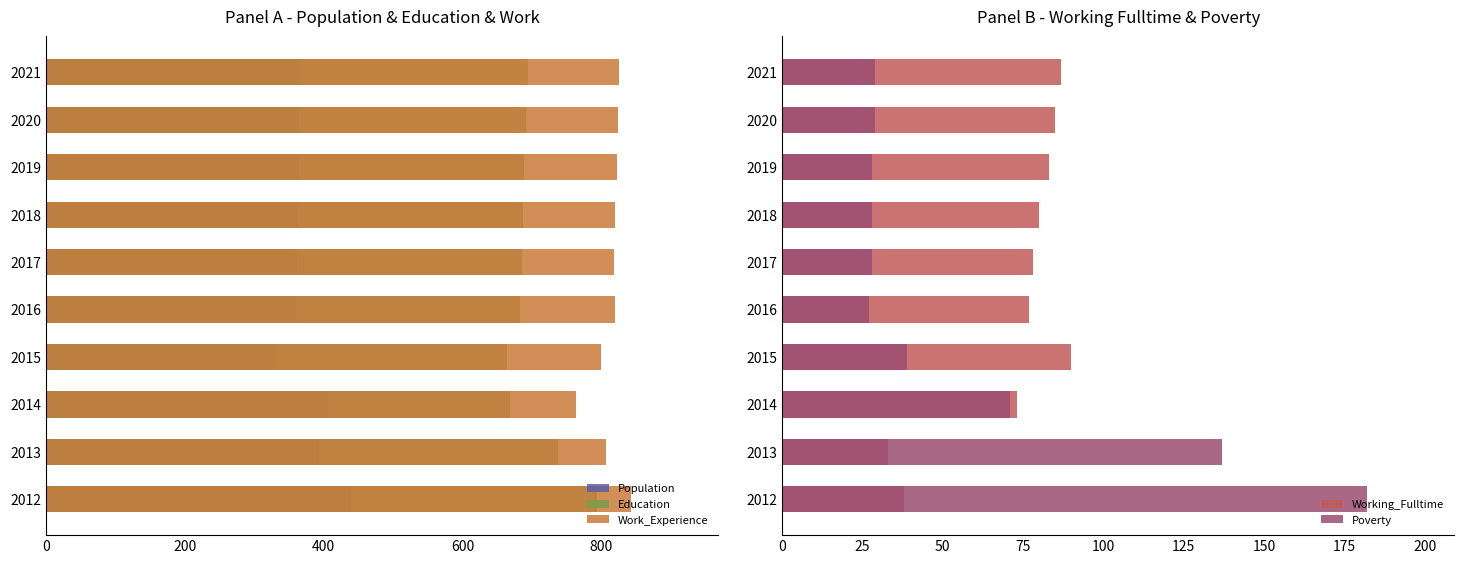

Which series has the largest range (max minus min)?

Poverty